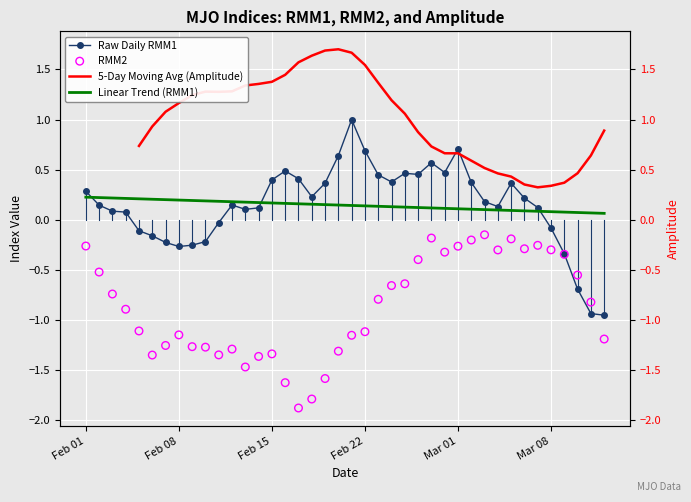

Which series contains the lowest Y value?

RMM2